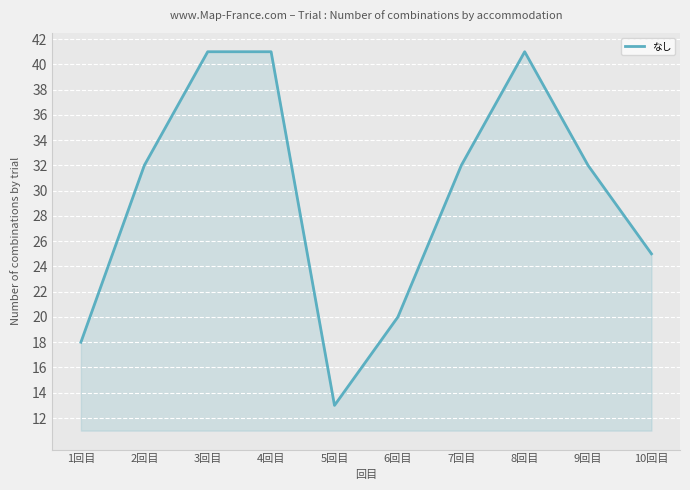

What is the smallest value displayed?

13